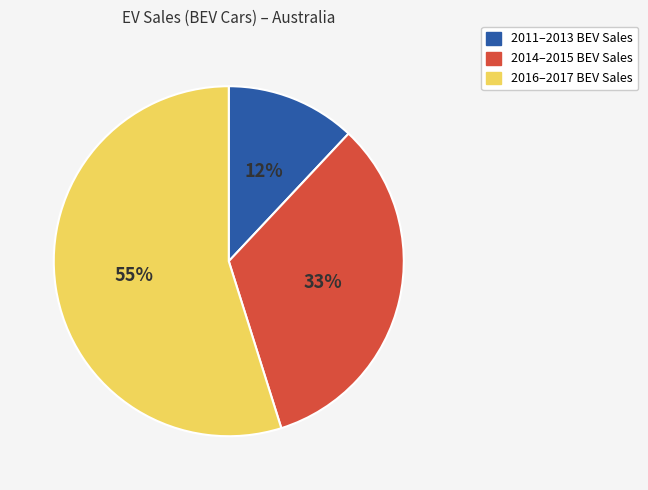

To the nearest percent, what is the difference between the largest and smallest slice percentages?

43%